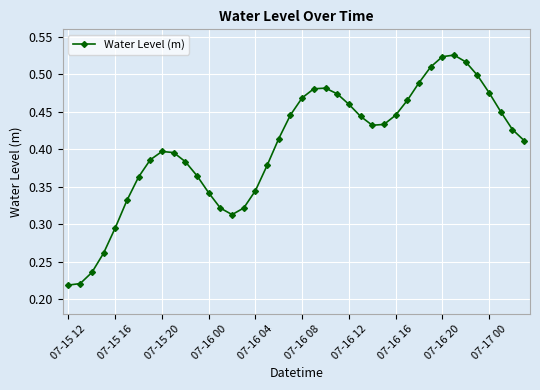

What is the sum of all values?

16.1